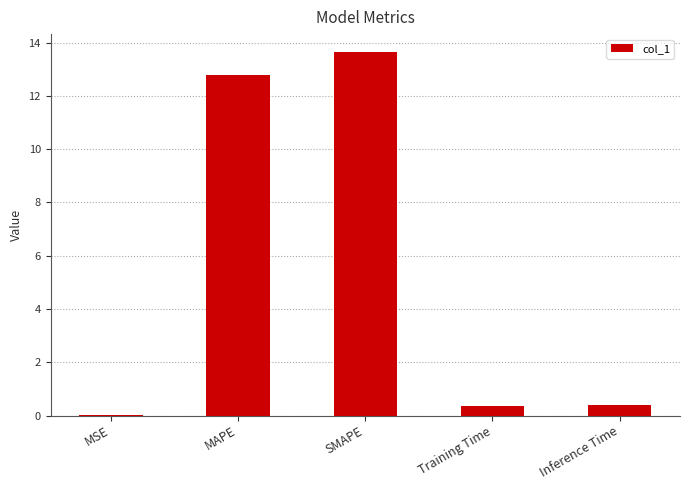

Is it true that the value at MAPE is 2.6?

False